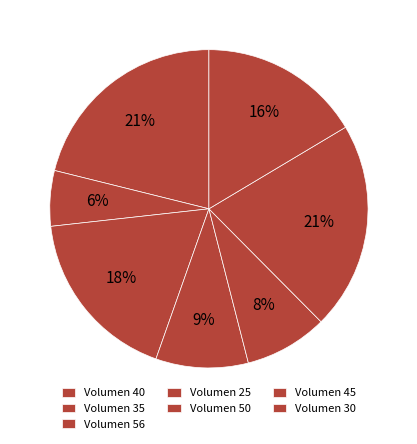

Count the number of slices in the pie.

7